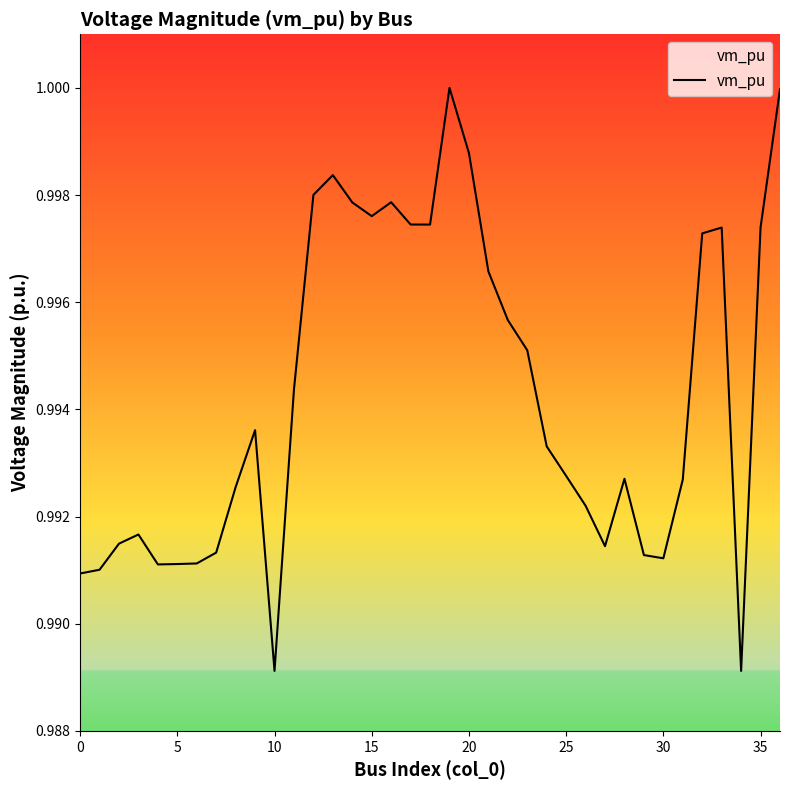

How many distinct data groups are displayed?

1